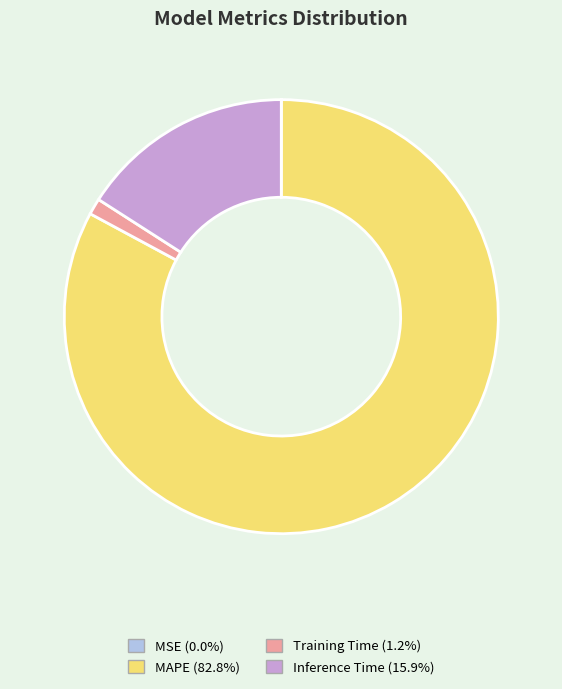

Is there a majority slice in this chart?

Yes